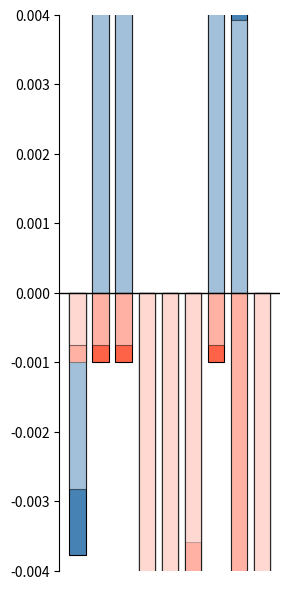

How many groups of bars are there?

9